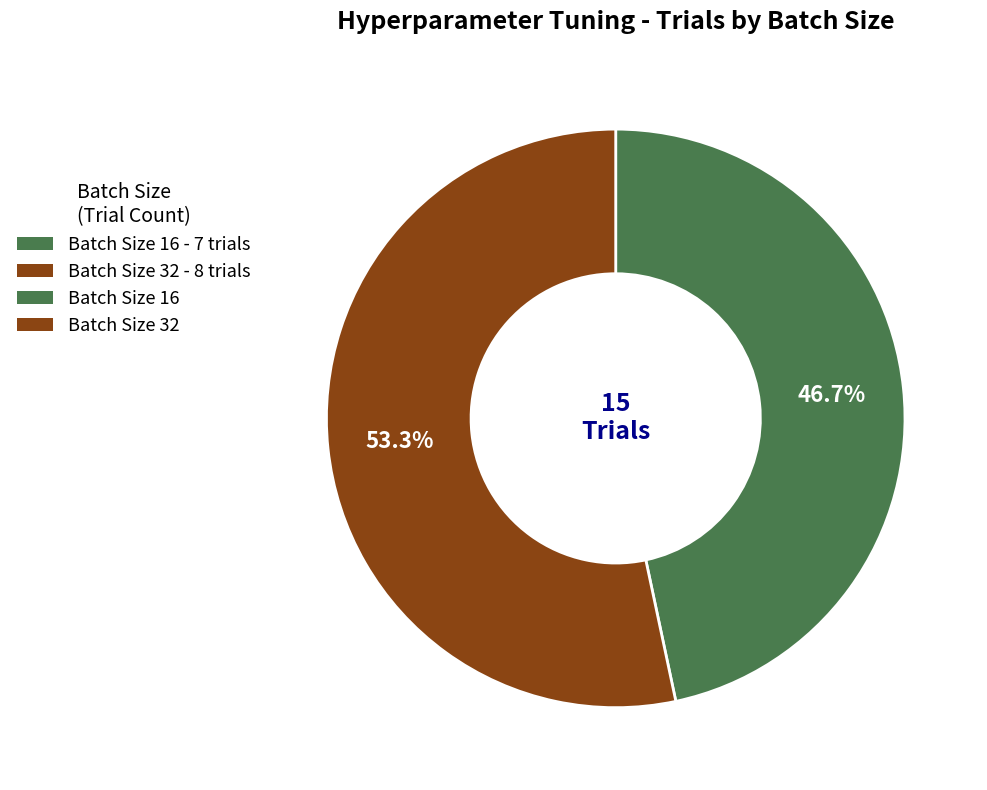

Is there any slice that represents more than half of the pie?

Yes